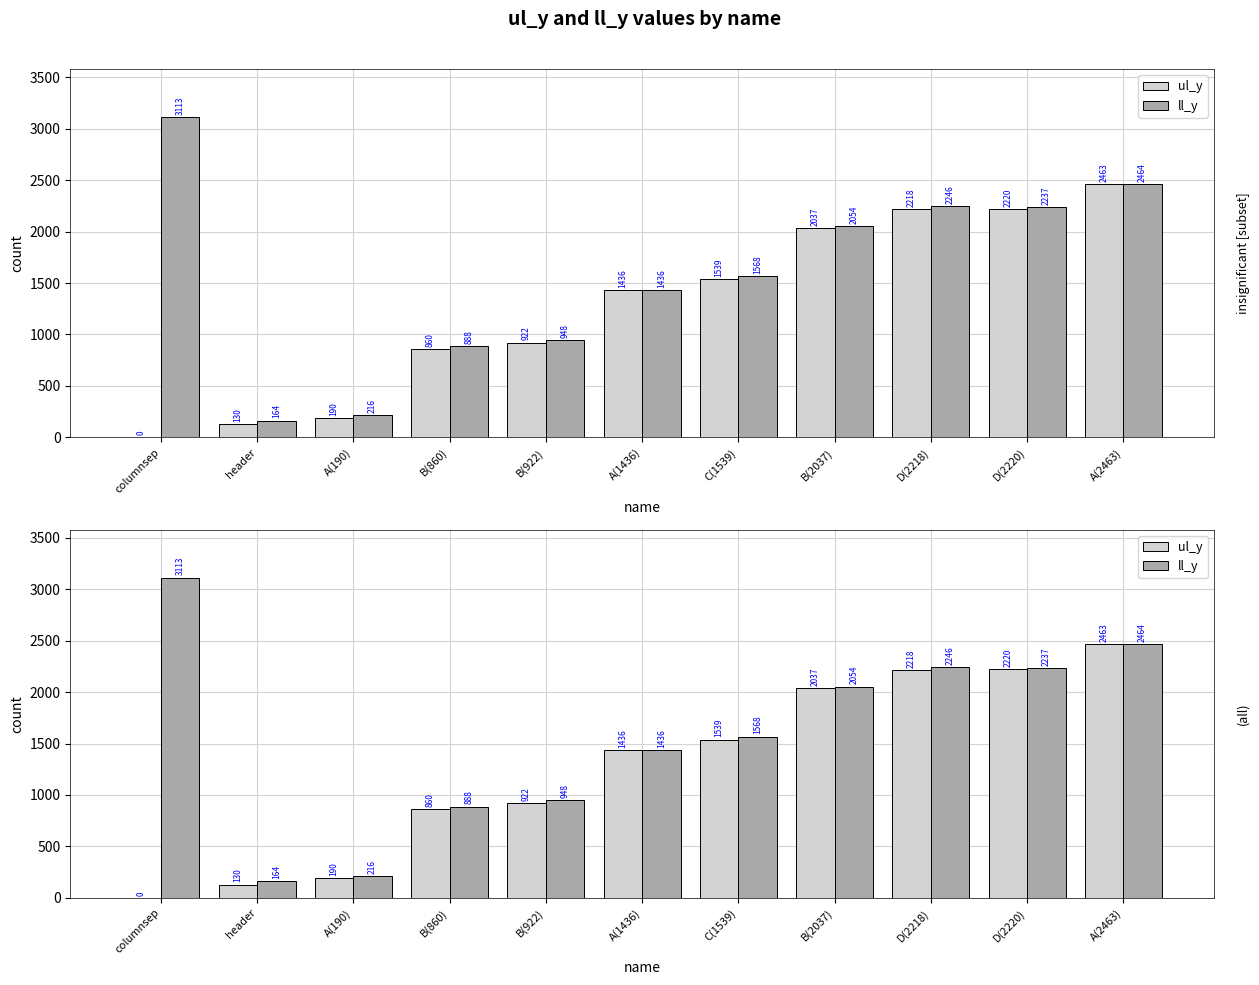

List the labels in order of ll_y value, smallest first.

header, A(190), B(860), B(922), A(1436), C(1539), B(2037), D(2220), D(2218), A(2463), columnsep